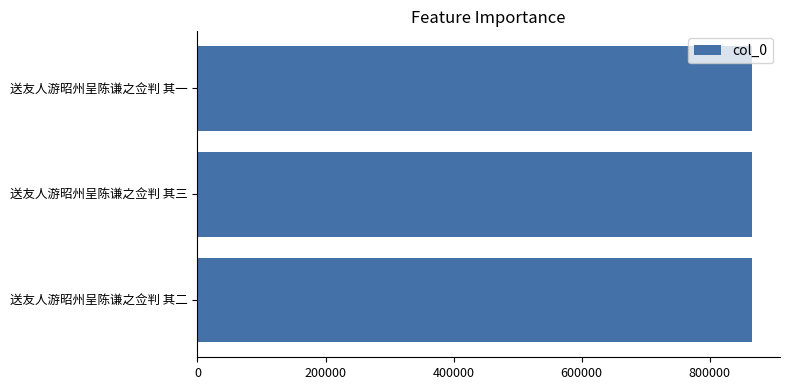

What is the average value?

866232